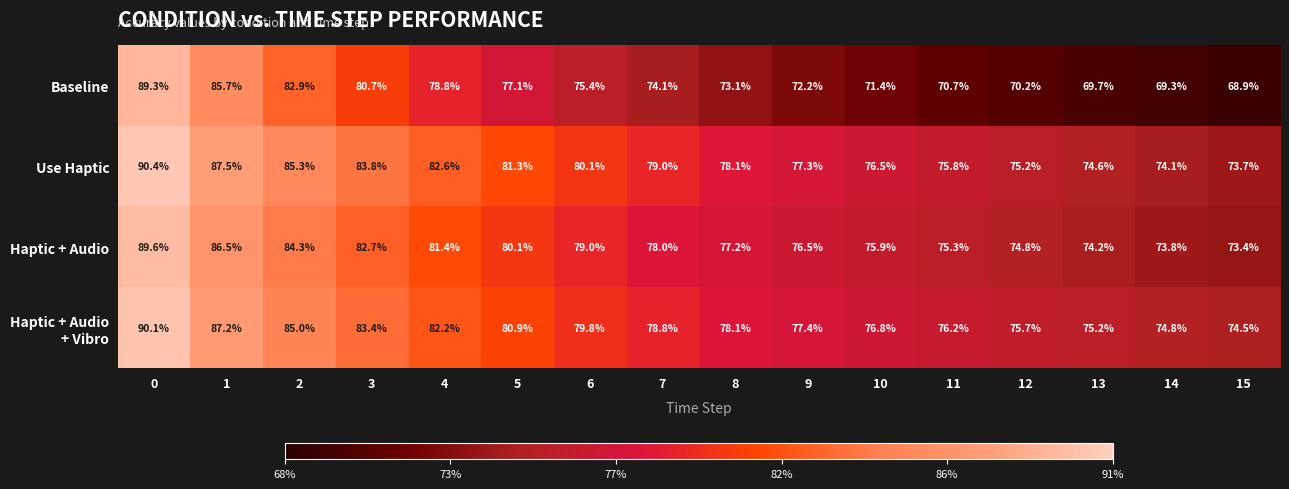

The Use Haptic series shows 74.1 at 14. True or false?

True